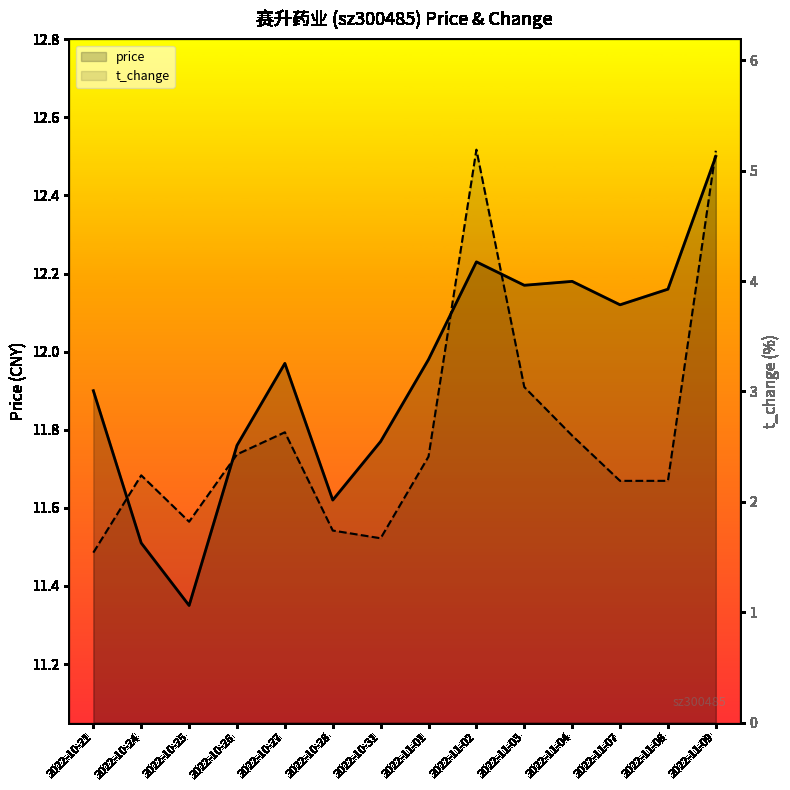

True or false: t_change and price cross at least once.

False